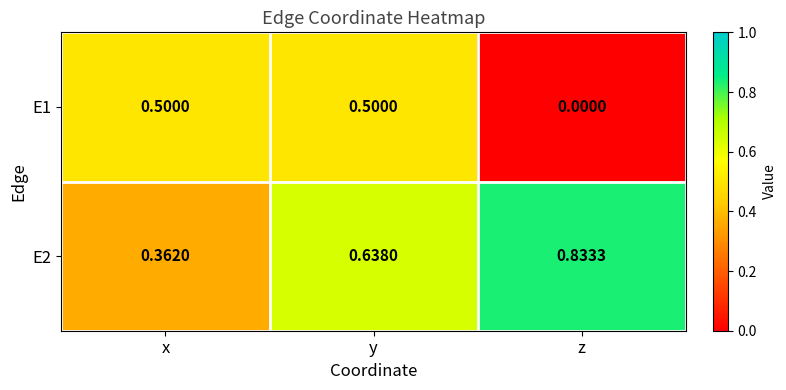

At which category is the sum across all series the highest?

y